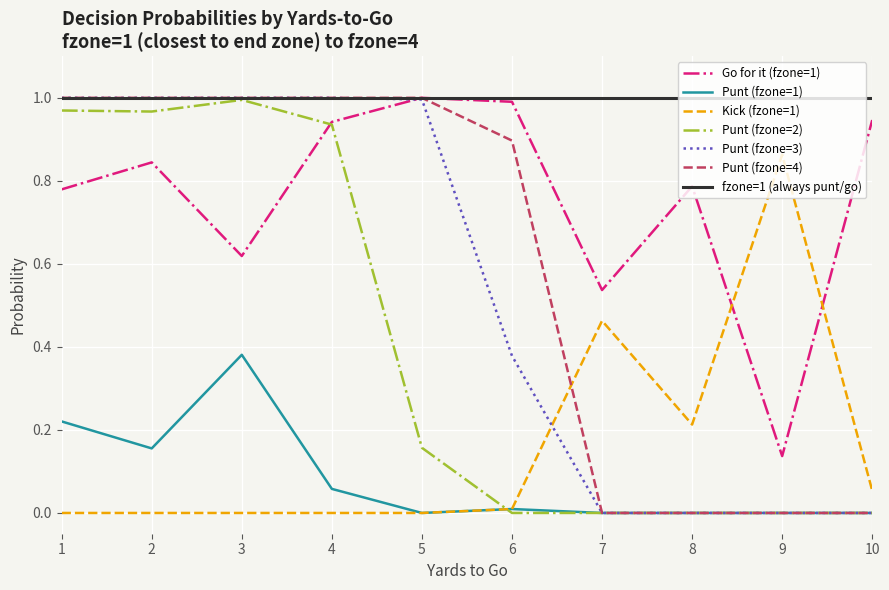

The value of Punt (fzone=1) at 10 is 0.0. True or false?

True